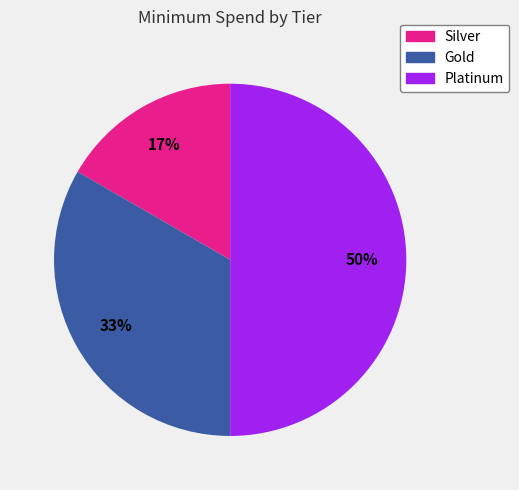

Rank the categories by value from lowest to highest.

Silver, Gold, Platinum